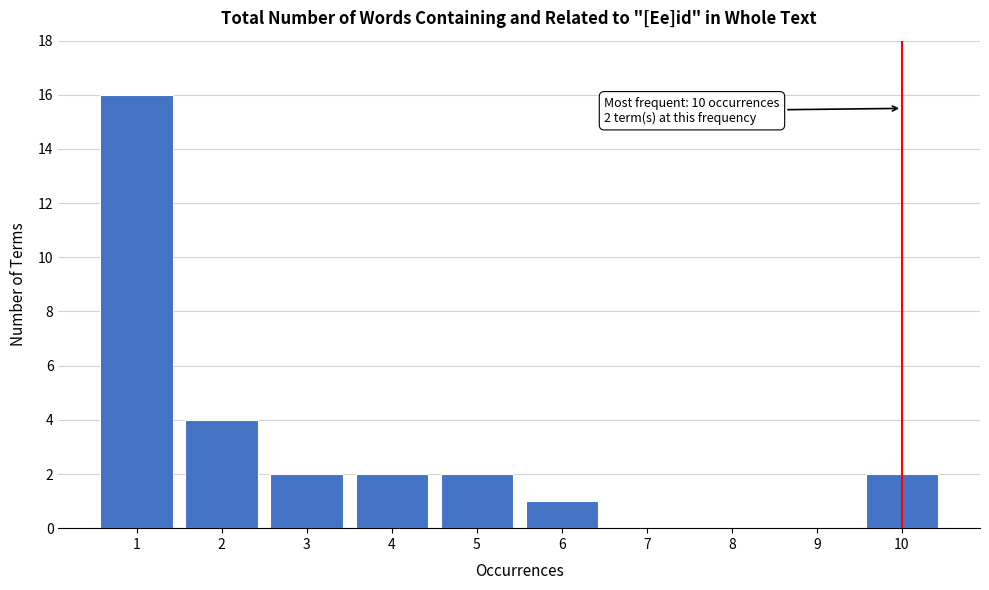

Reading right to left, transcribe all the data shown in this chart.

10=2	9=0	8=0	7=0	6=1	5=2	4=2	3=2	2=4	1=16